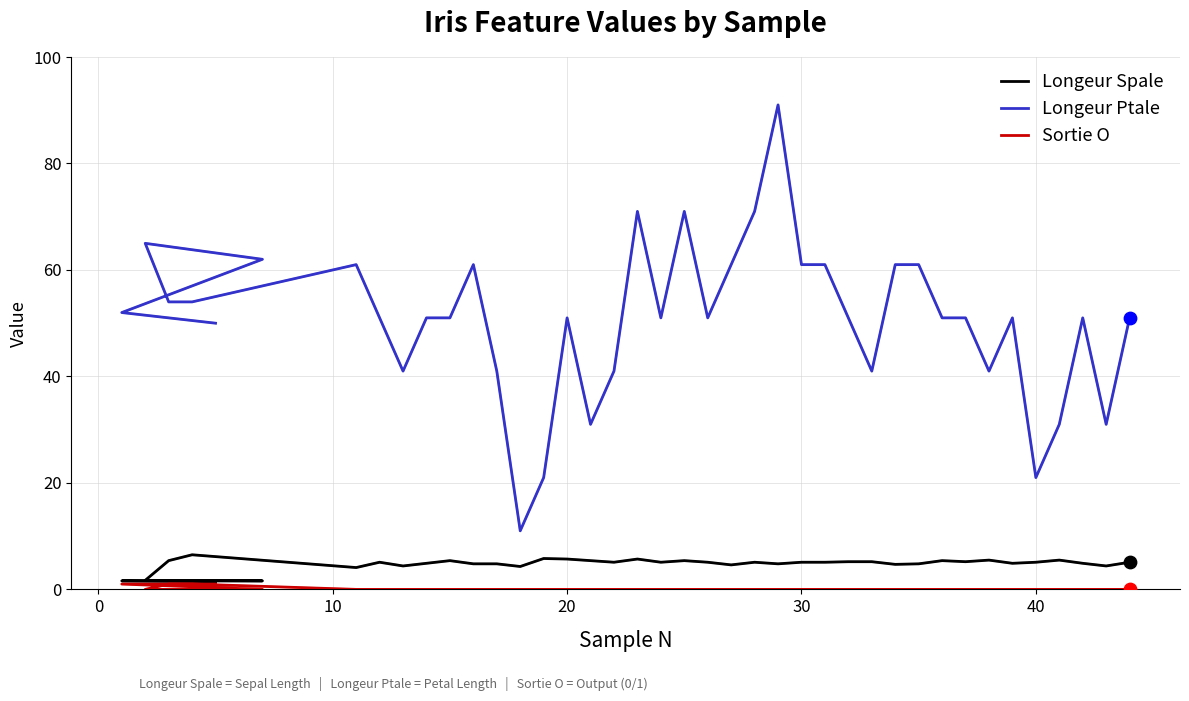

What are all the series names shown in the legend?

Longeur Spale, Longeur Ptale, Sortie O